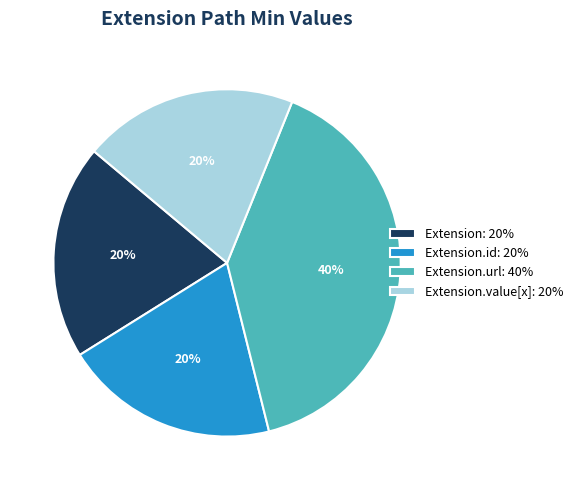

To the nearest percent, what percentage of the pie is Extension.value[x]: 20%?

20%